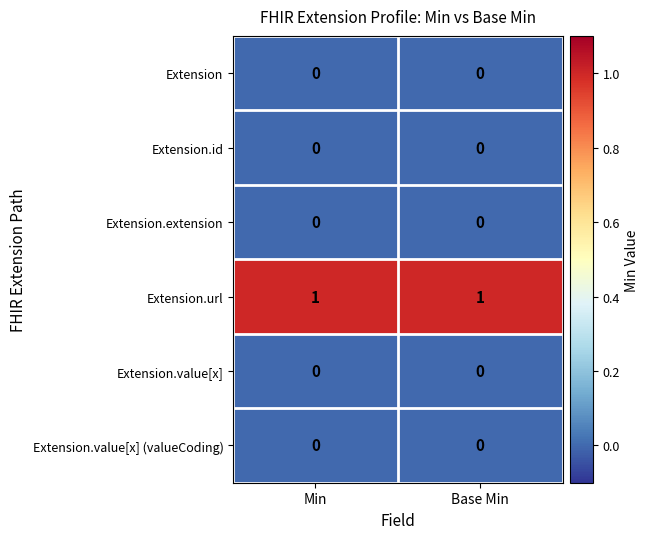

Which series has the largest total across all categories?

Extension.url